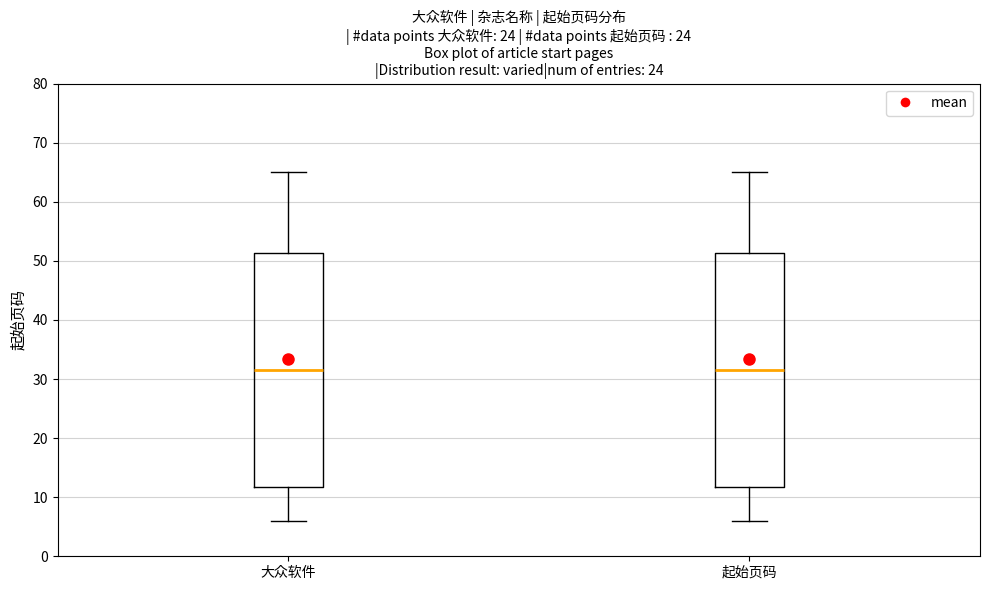

Where does the lower whisker of the box for 大众软件 end on the y-axis? The values are not printed on the chart, so give them approximately, as read against the axis.

6